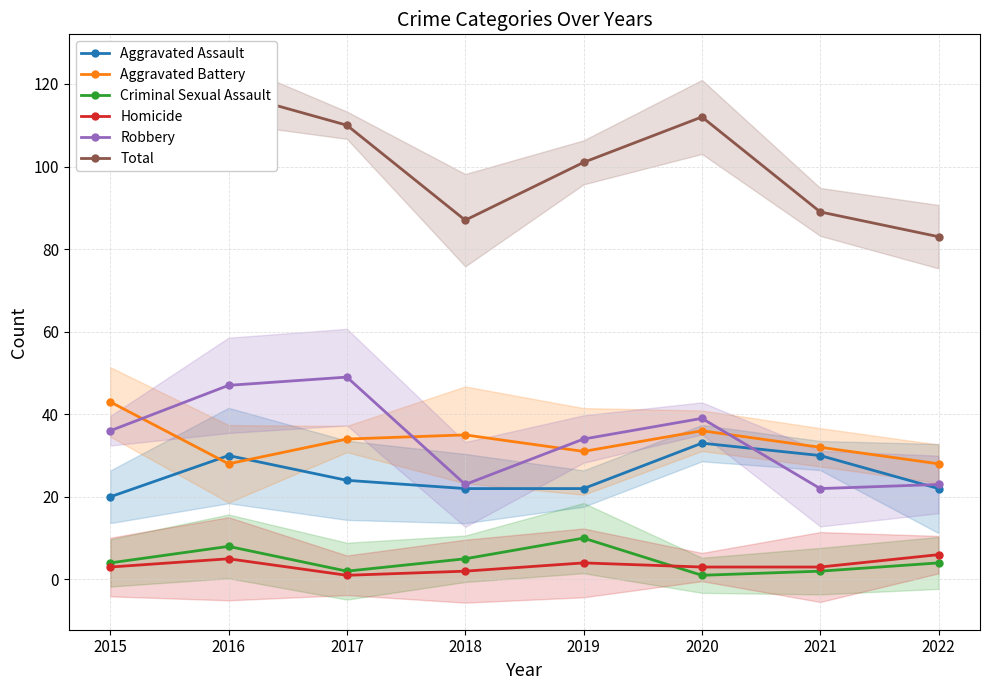

How many data points in Aggravated Battery are above 34?

3